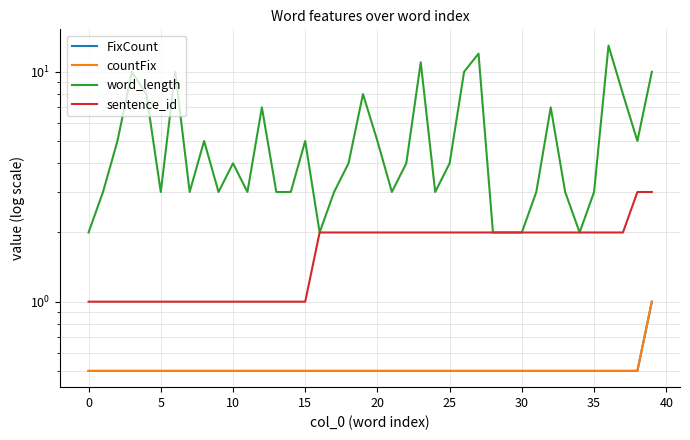

True or false: sentence_id and FixCount cross at least once.

False